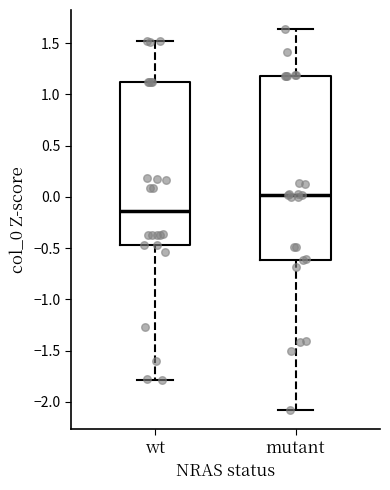

Which box has the highest median line?

mutant